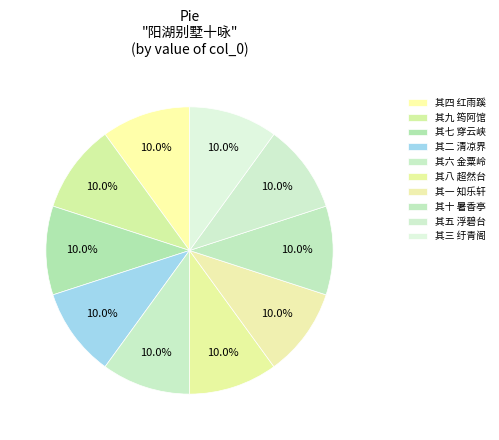

To the nearest percent, what portion does 其四 红雨蹊 represent?

10%